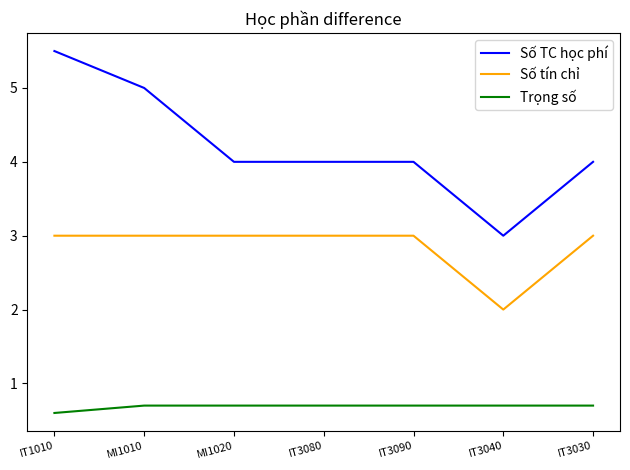

How many series are shown in this chart?

3